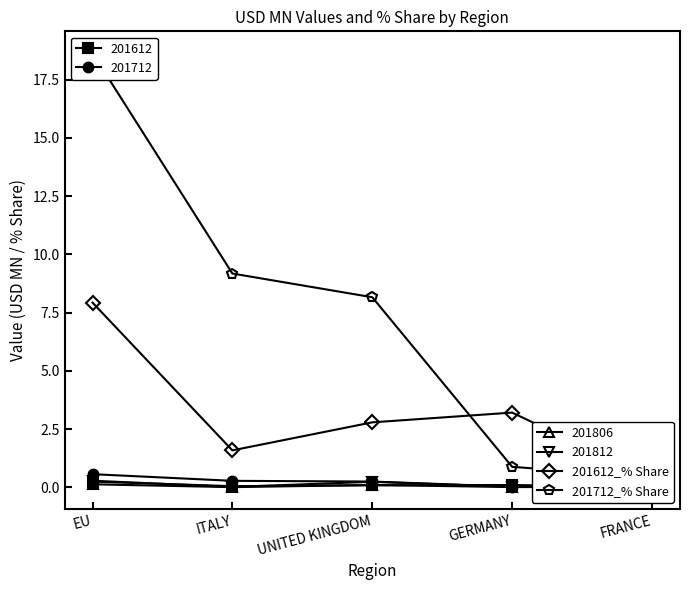

How many series are shown in this chart?

2